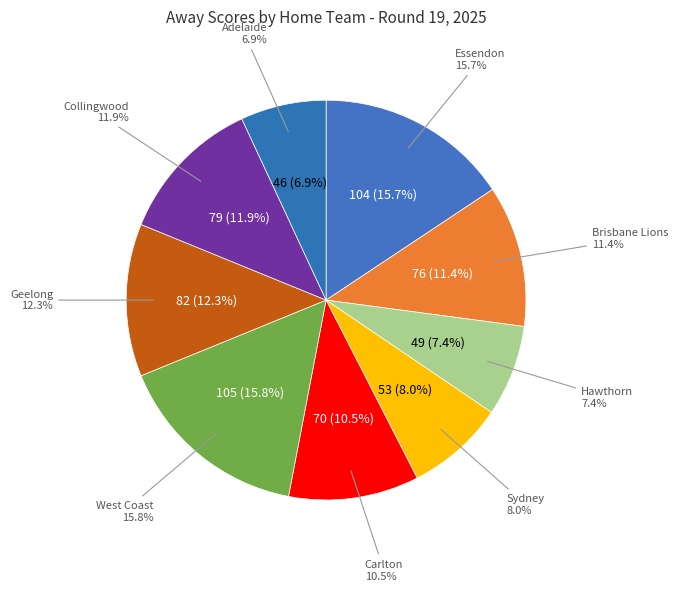

To the nearest percent, what portion does Sydney represent?

8%